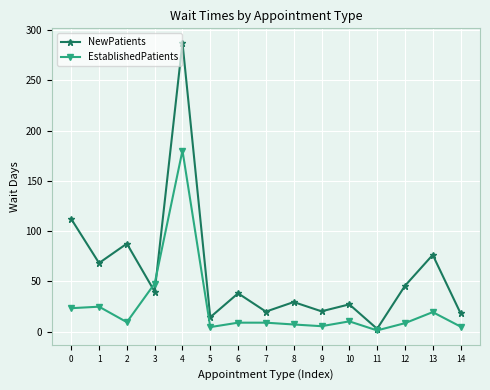

Is the value of NewPatients at 8 greater than the value of EstablishedPatients at 8?

Yes